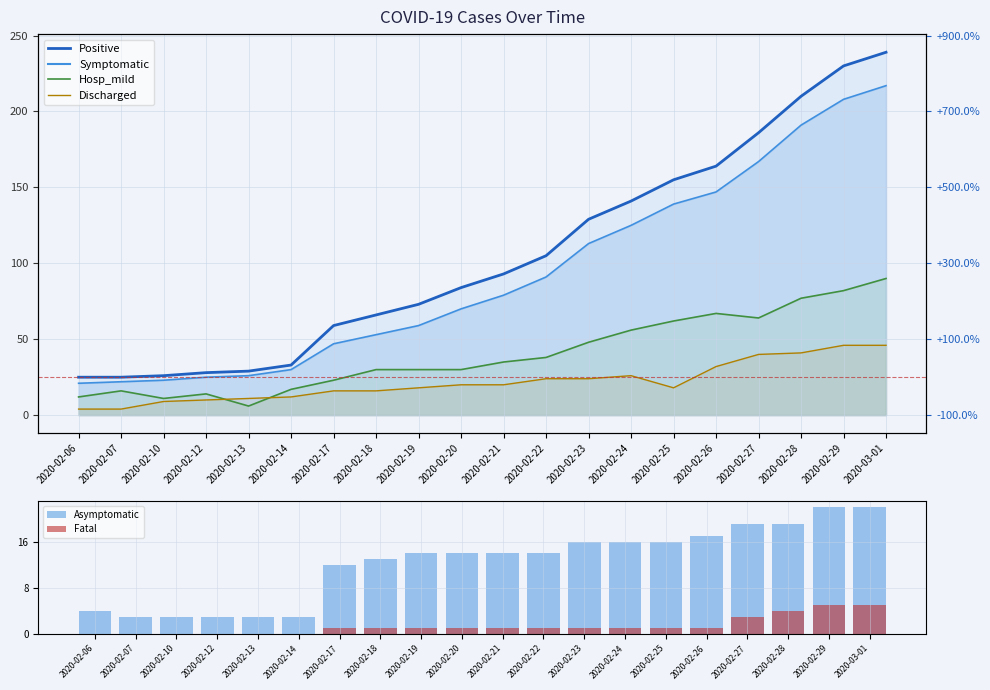

What is the label of the 20th bar from the right?

2020-02-06